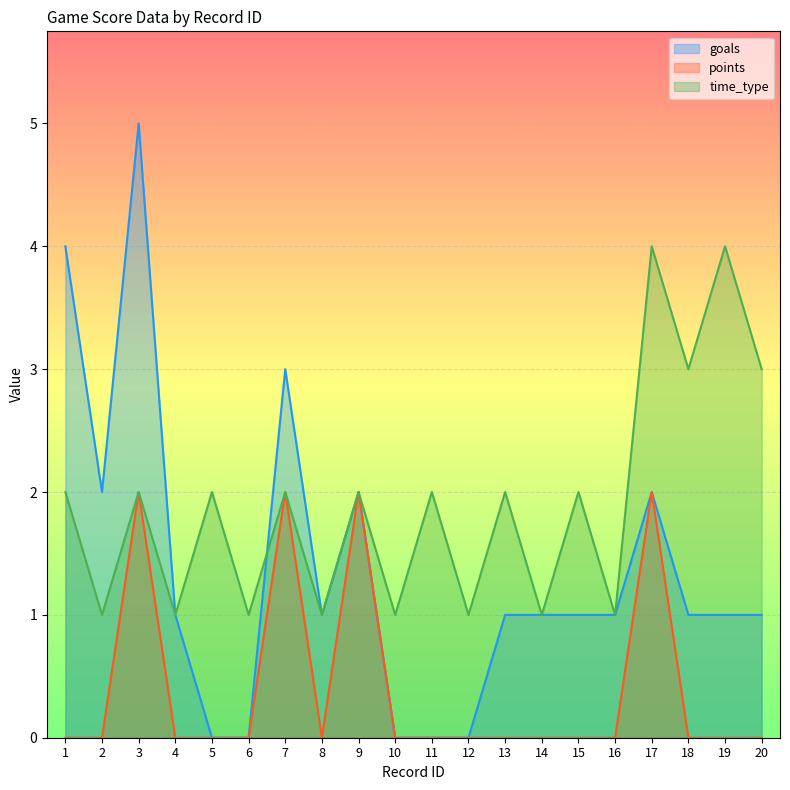

Count the number of categories in the chart.

20